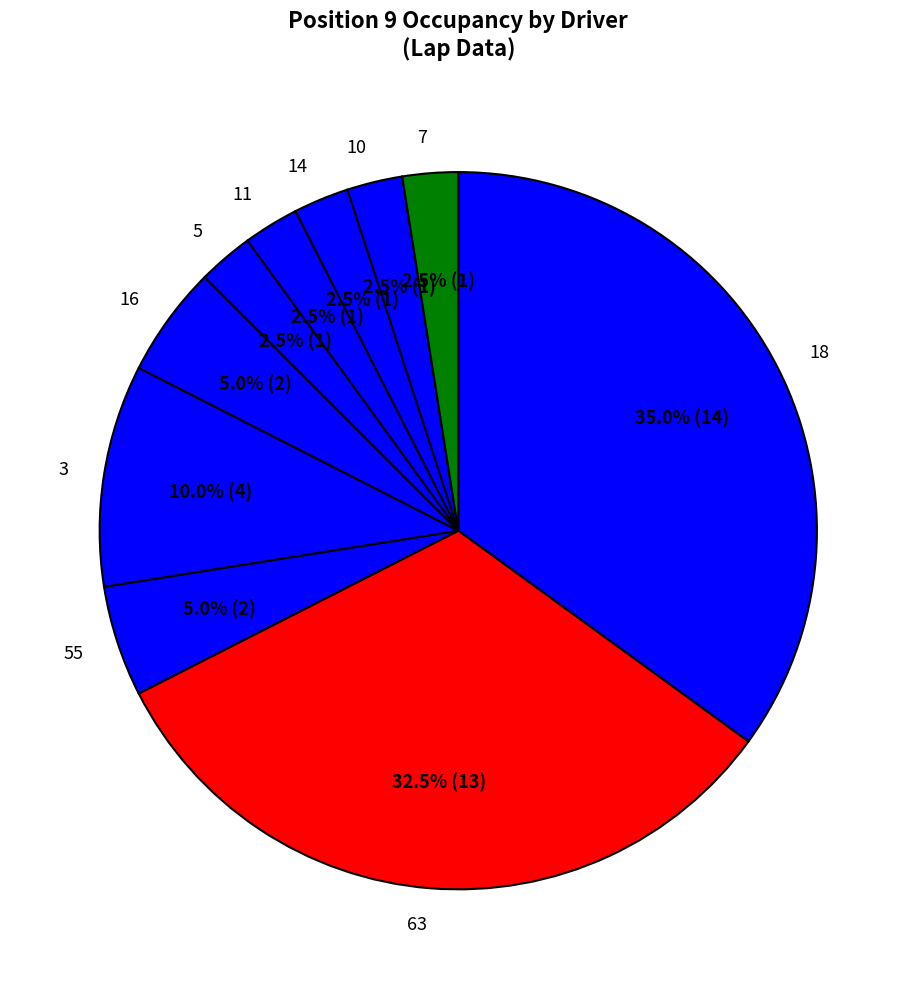

What is the total percentage of 18 and 55?

40.0%